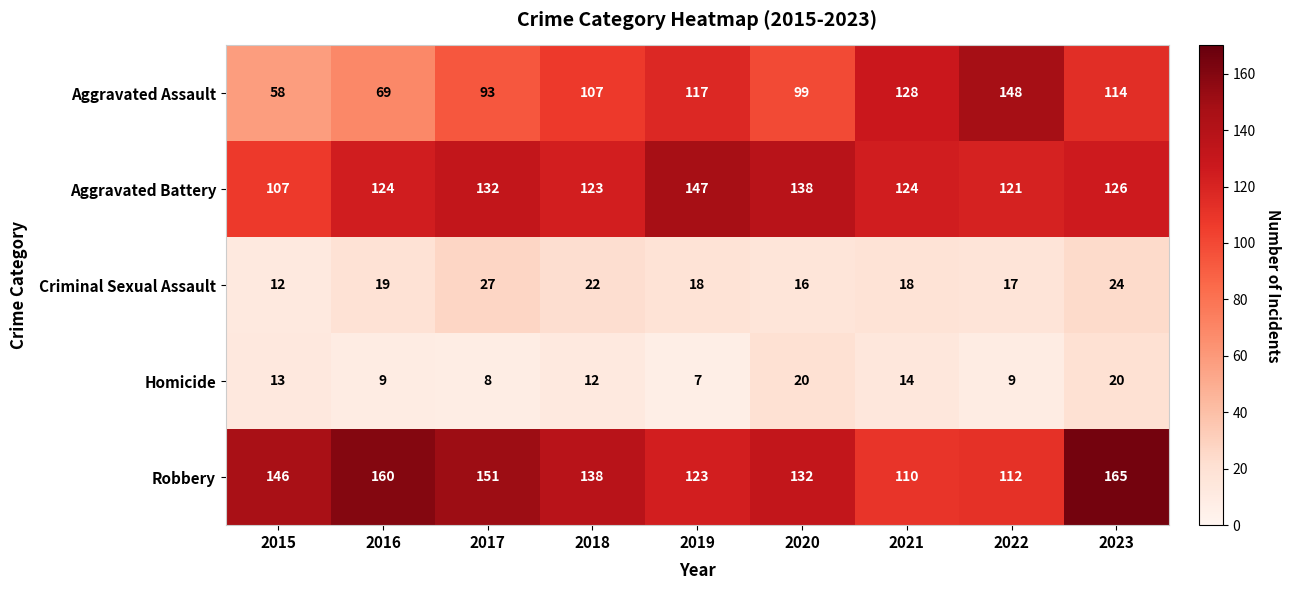

Count the number of data series in this chart.

5